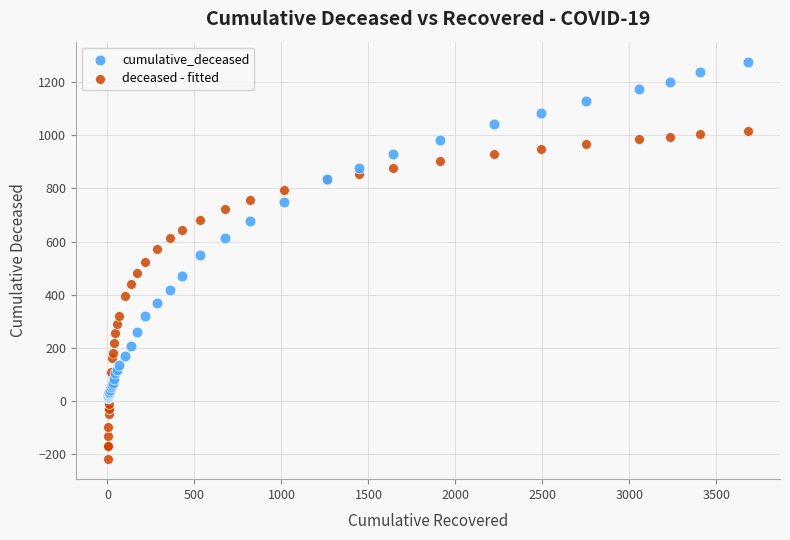

Which series reaches the maximum Y coordinate?

cumulative_deceased